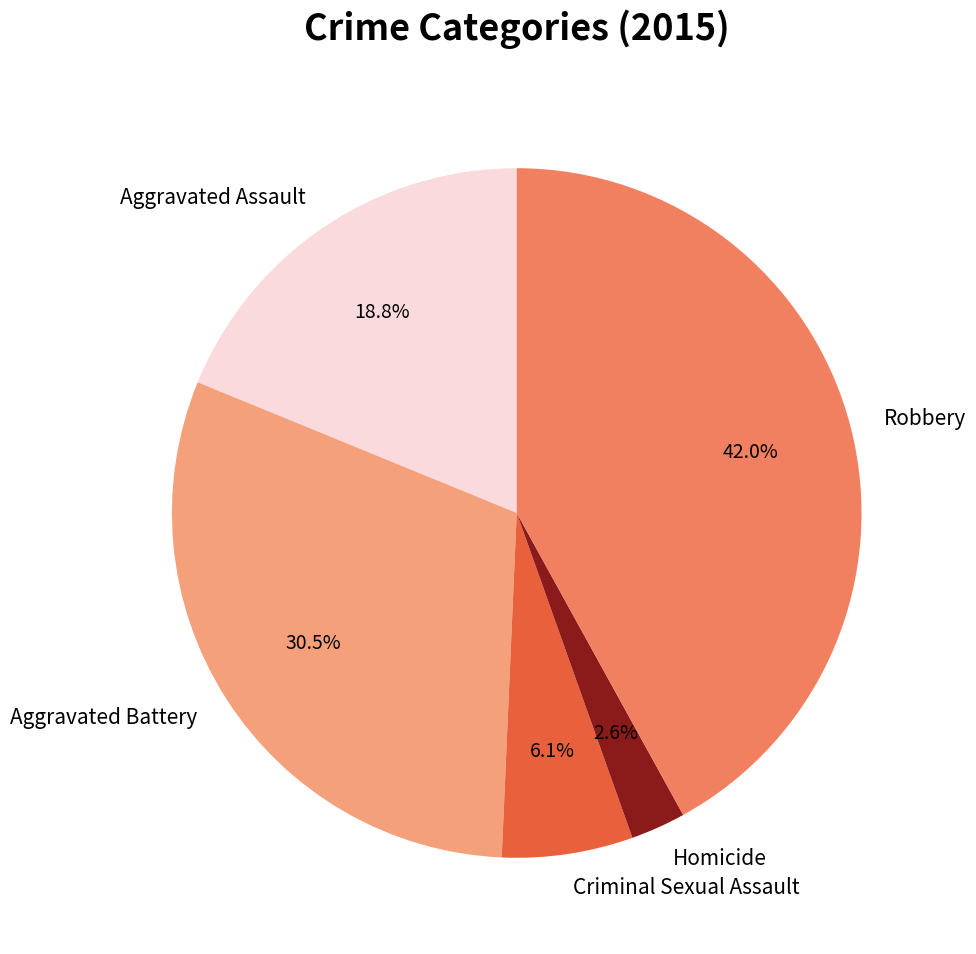

What is the largest slice in the pie chart?

Robbery